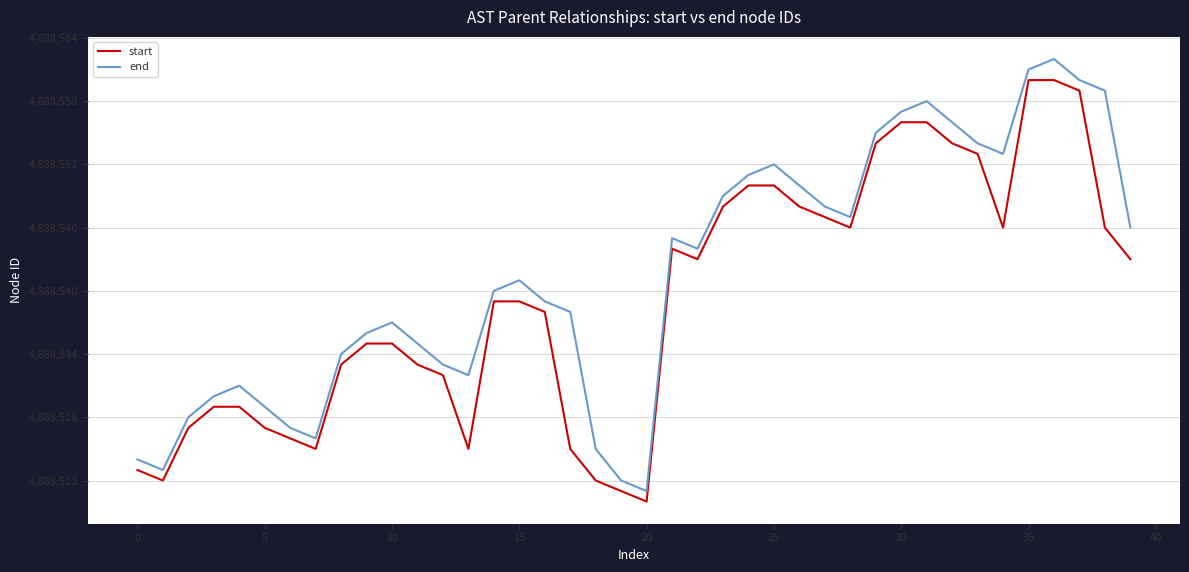

What is the greatest value displayed?

4888562